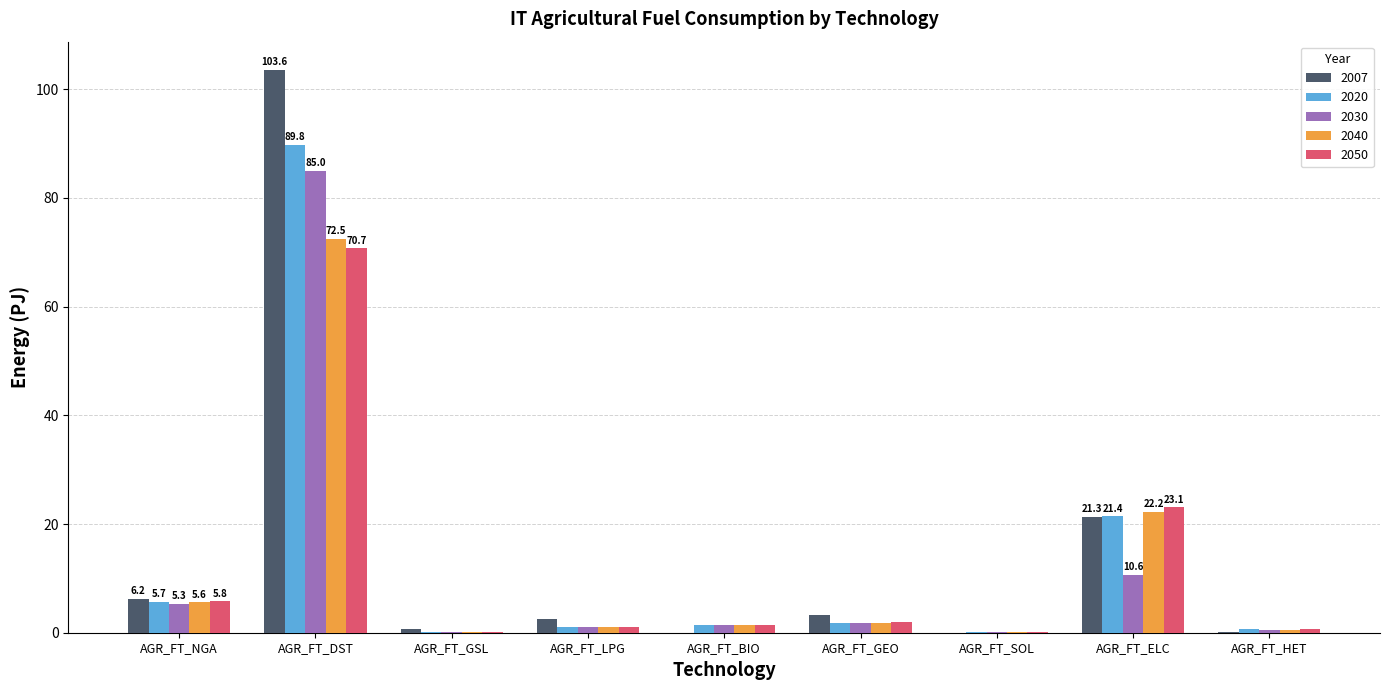

At which category is the sum across all series the highest?

AGR_FT_DST